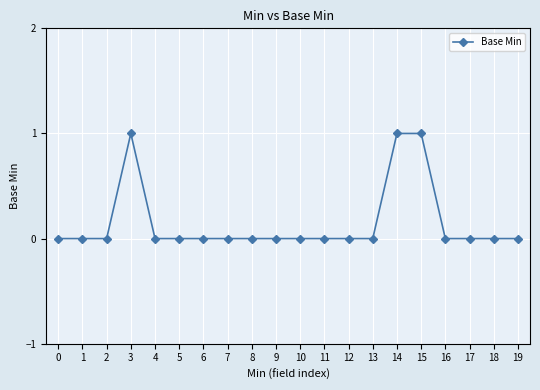

What is the difference between the values at 3 and 6?

1